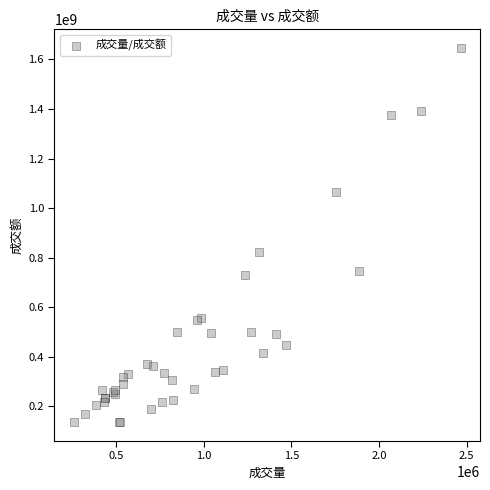

What Y value in the scatter plot is closest to 890861317?

824529910.7